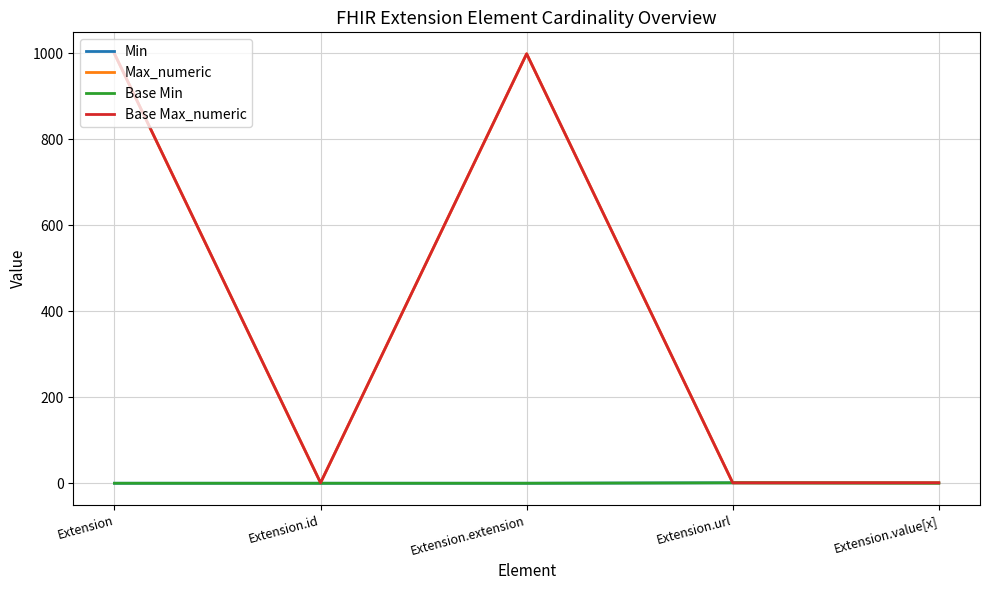

At Extension.url, list the series in order from smallest to largest.

Min, Max_numeric, Base Min, Base Max_numeric